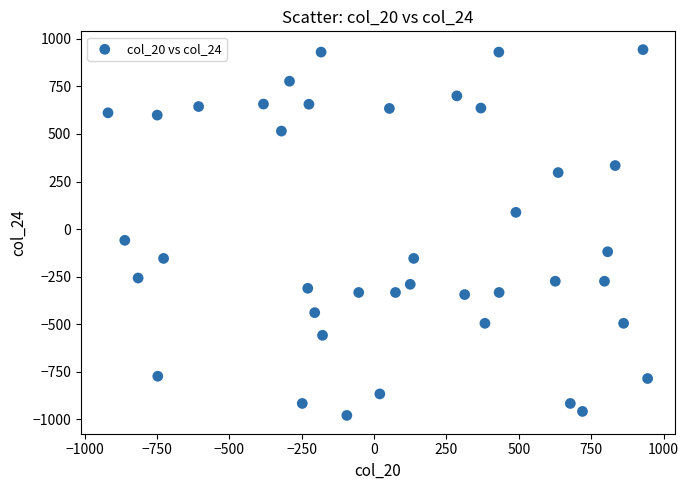

What is the range of Y values (max minus min)?

1922